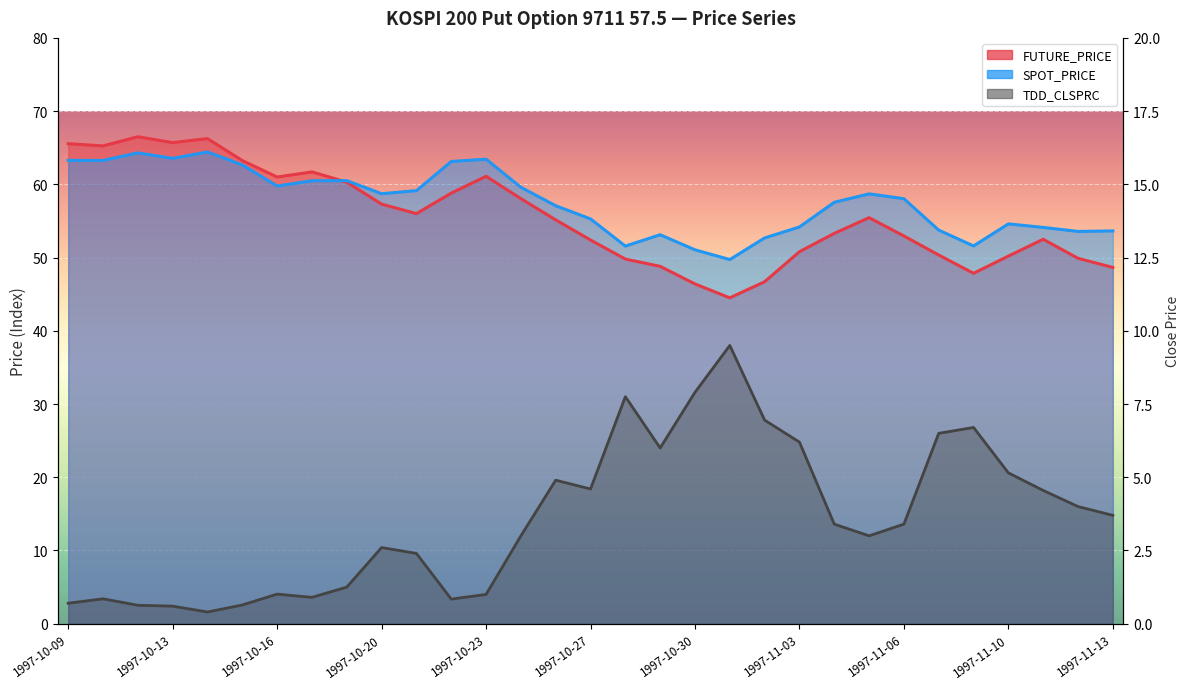

Does the chart display data point markers on the line(s)?

No